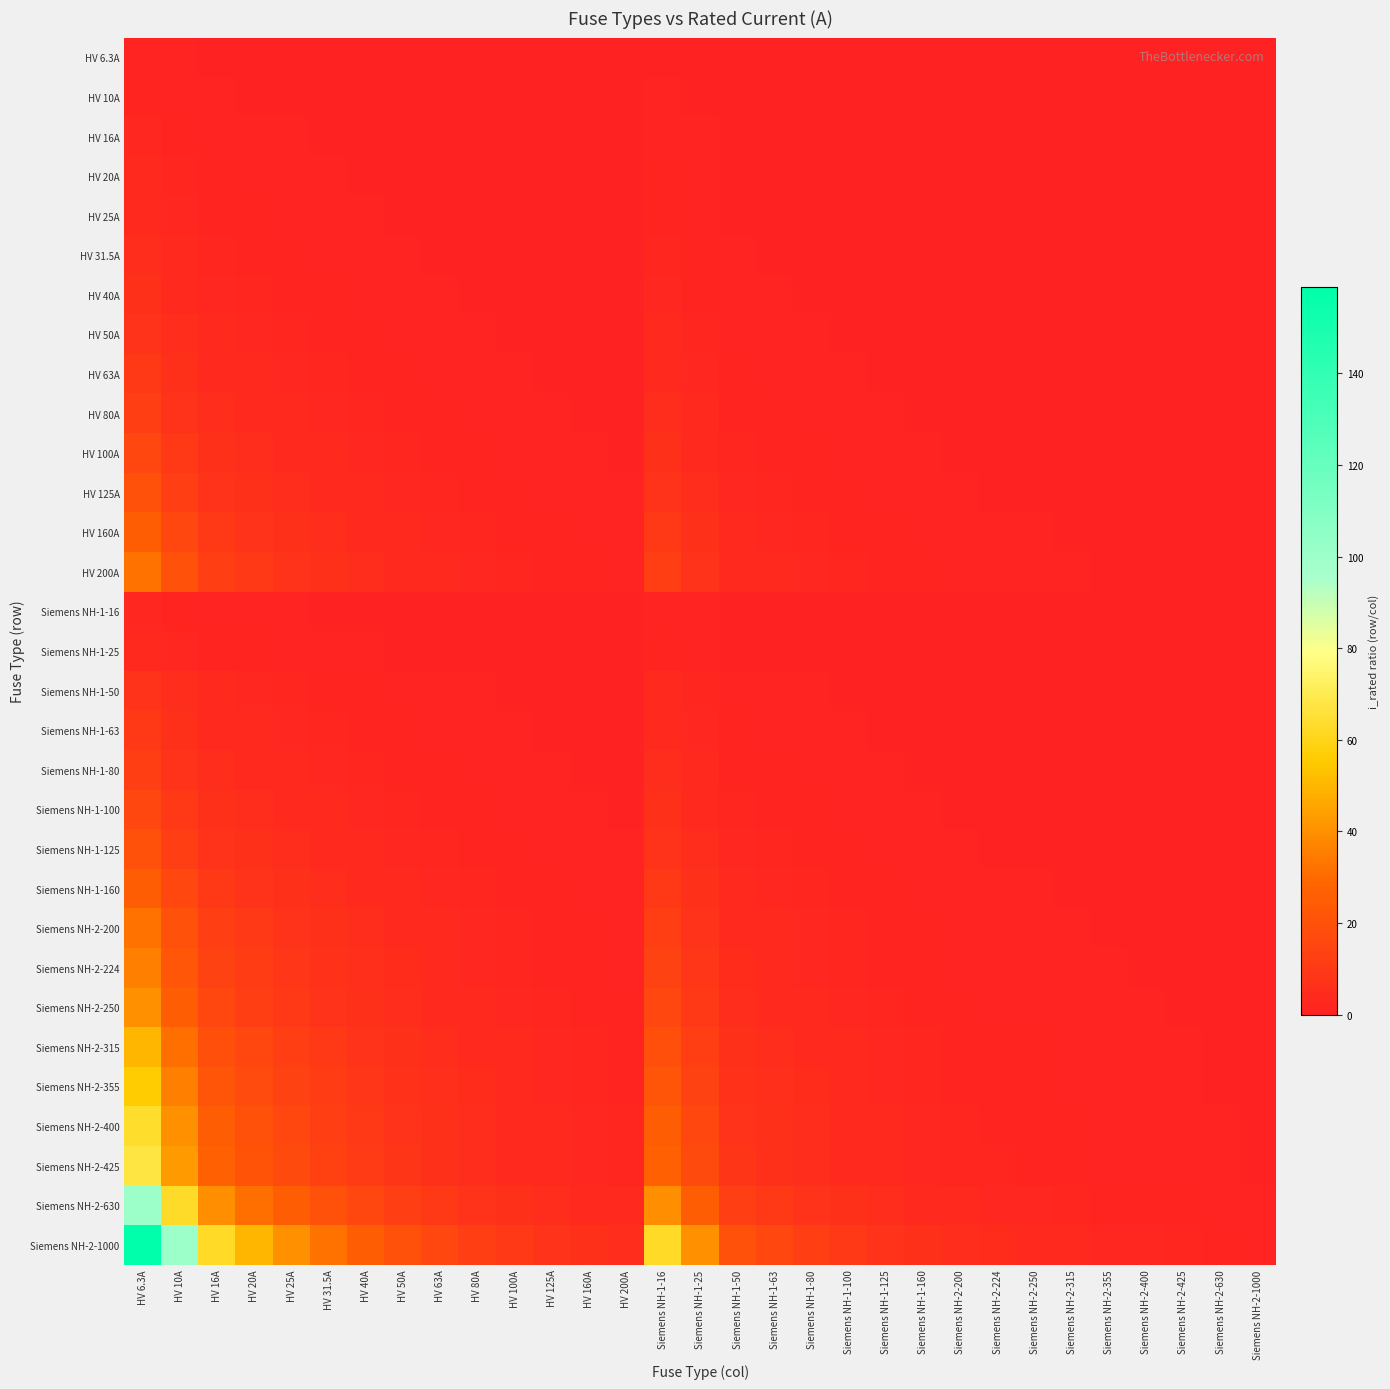

At HV 20A, list the series in order from largest to smallest.

Siemens NH-2-1000, Siemens NH-2-630, Siemens NH-2-425, Siemens NH-2-400, Siemens NH-2-355, Siemens NH-2-315, Siemens NH-2-250, Siemens NH-2-224, HV 200A, Siemens NH-2-200, HV 160A, Siemens NH-1-160, HV 125A, Siemens NH-1-125, HV 100A, Siemens NH-1-100, HV 80A, Siemens NH-1-80, HV 63A, Siemens NH-1-63, HV 50A, Siemens NH-1-50, HV 40A, HV 31.5A, HV 25A, Siemens NH-1-25, HV 20A, HV 16A, Siemens NH-1-16, HV 10A, HV 6.3A